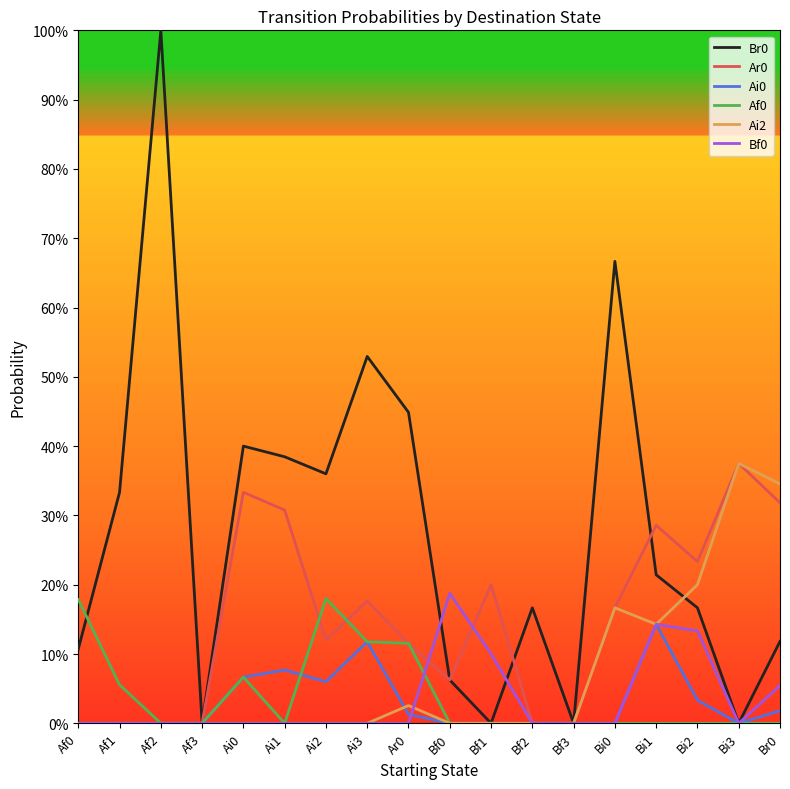

The Ar0 series shows 0.2 at Ai0. True or false?

False